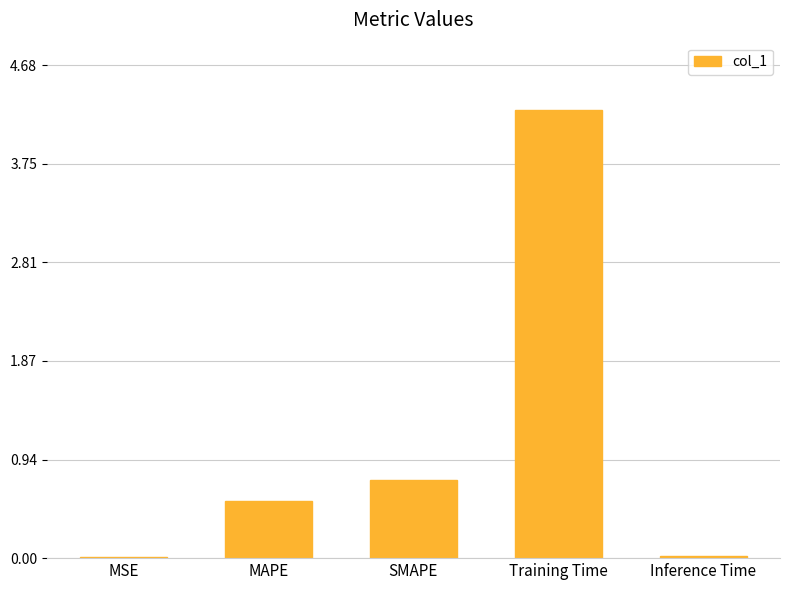

What is the change in value from MAPE to SMAPE?

+0.2